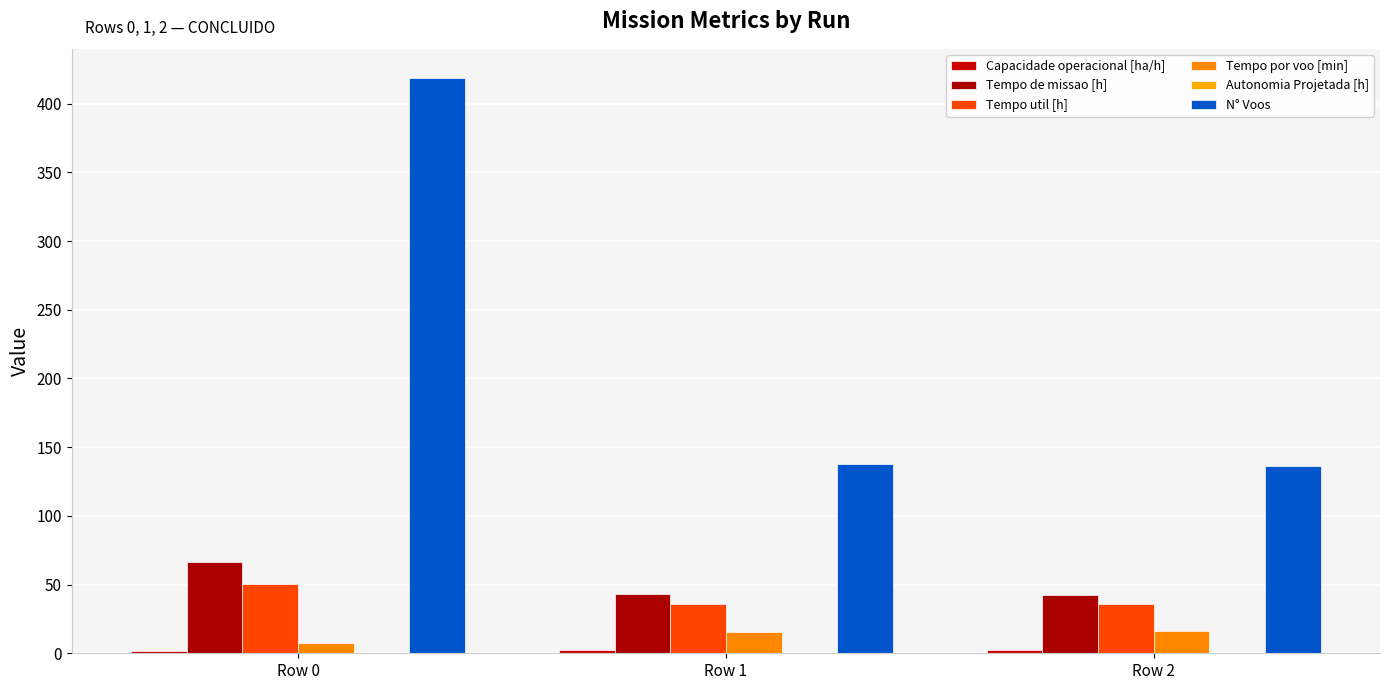

Does the chart contain stacked bars?

No